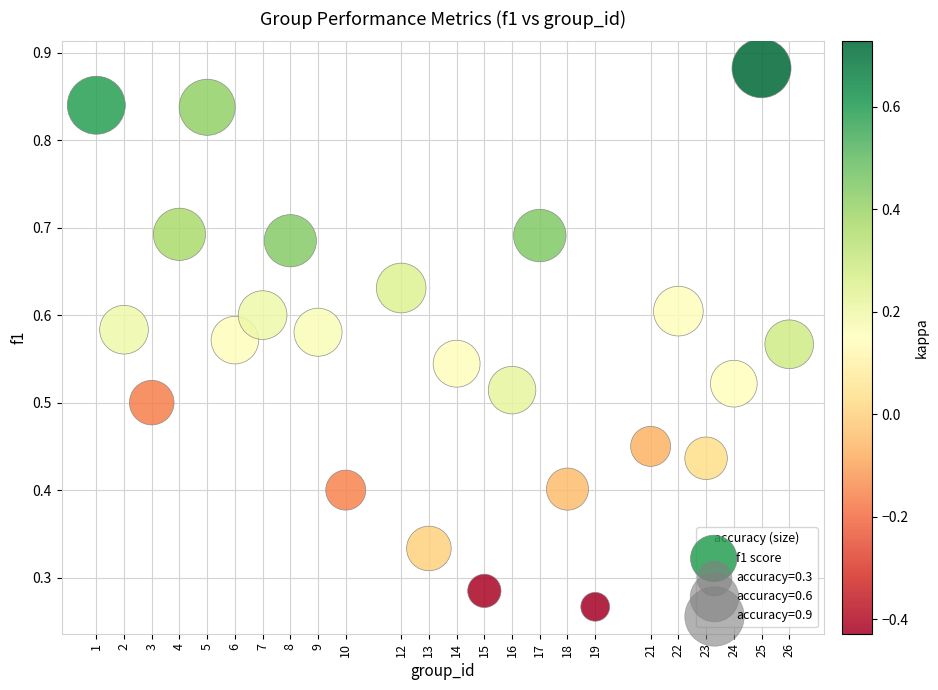

What is the range of X values (max minus min)?

25.0